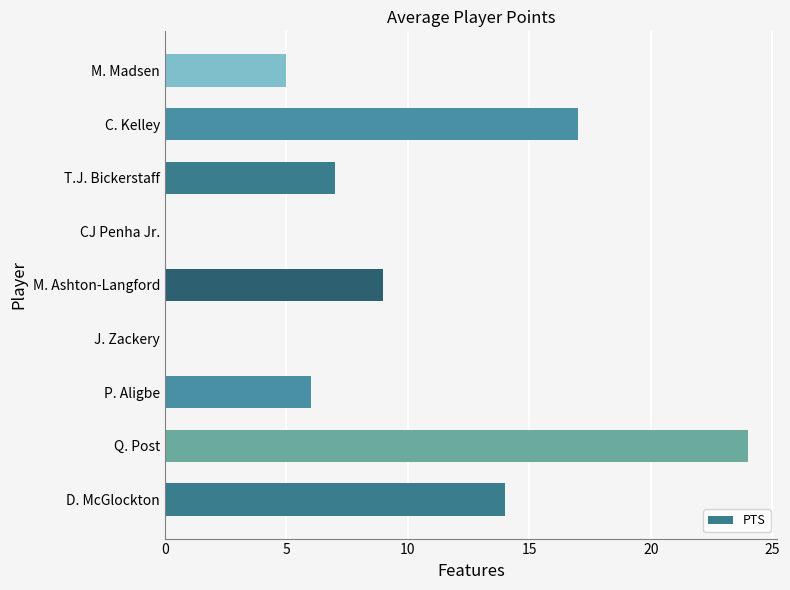

What is the change in value from D. McGlockton to M. Ashton-Langford?

-5